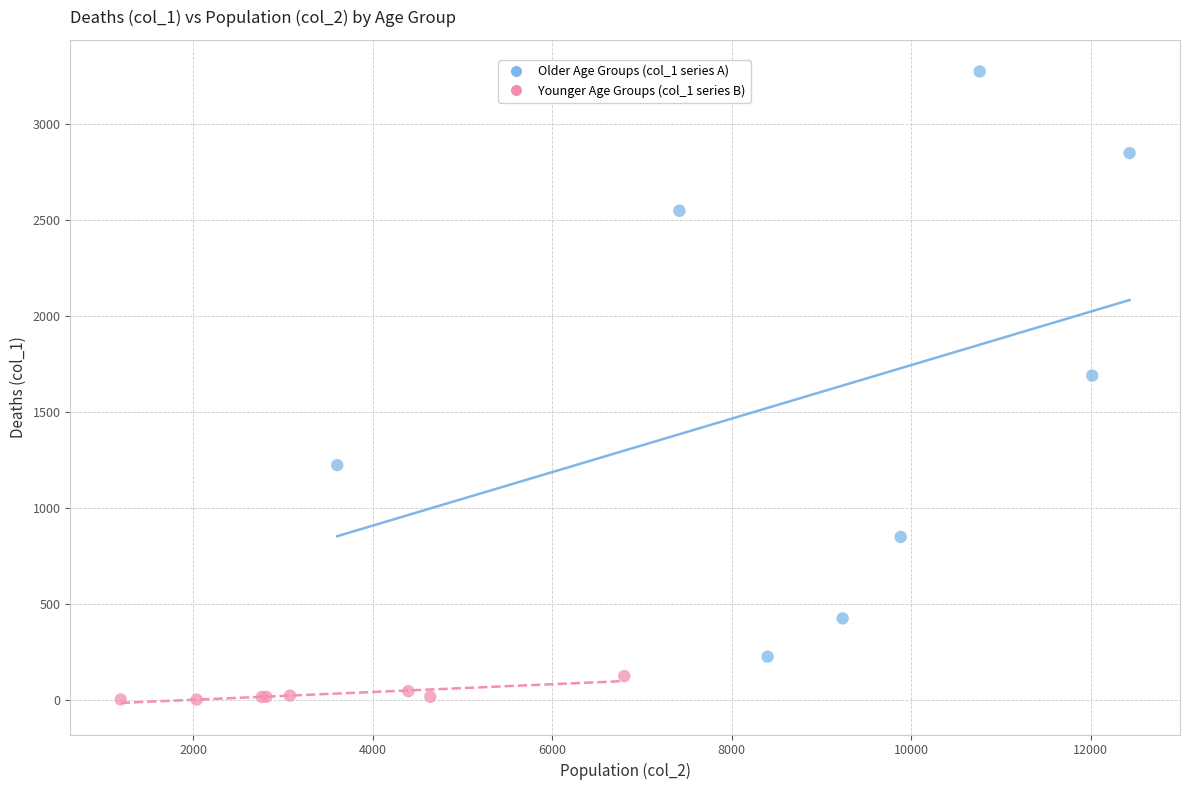

Which series has the widest spread of Y values?

Older Age Groups (col_1 series A)